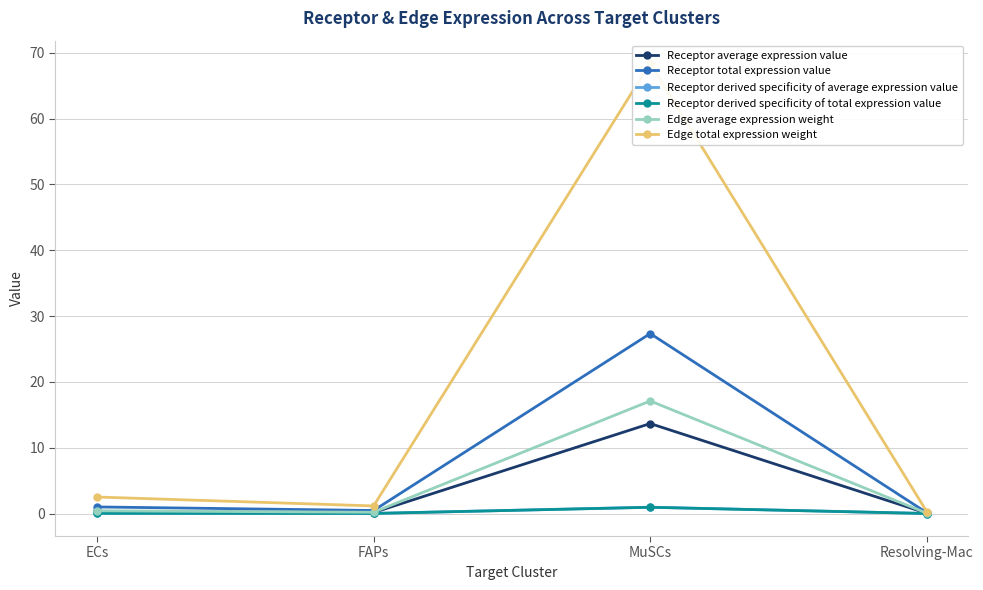

Is this an area chart (filled region under the line)?

No